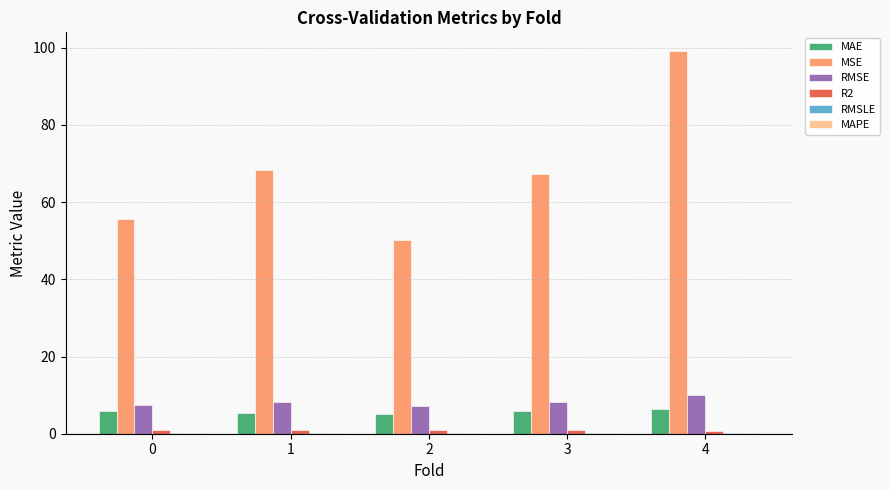

Which series has the largest total across all categories?

MSE